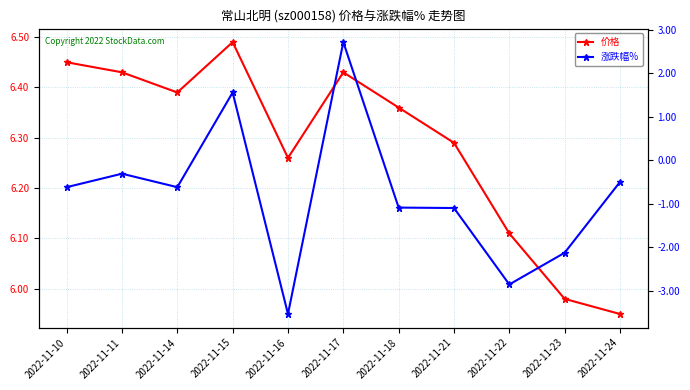

What are all the series names shown in the legend?

价格, 涨跌幅%